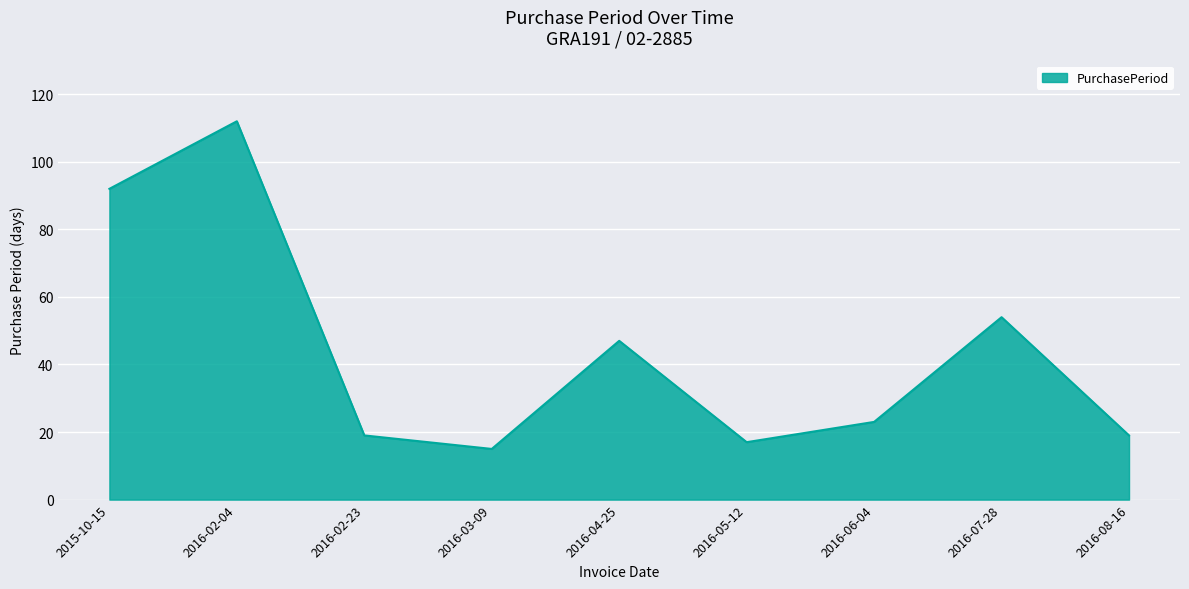

What is the difference between the values at 2016-03-09 and 2015-10-15?

77